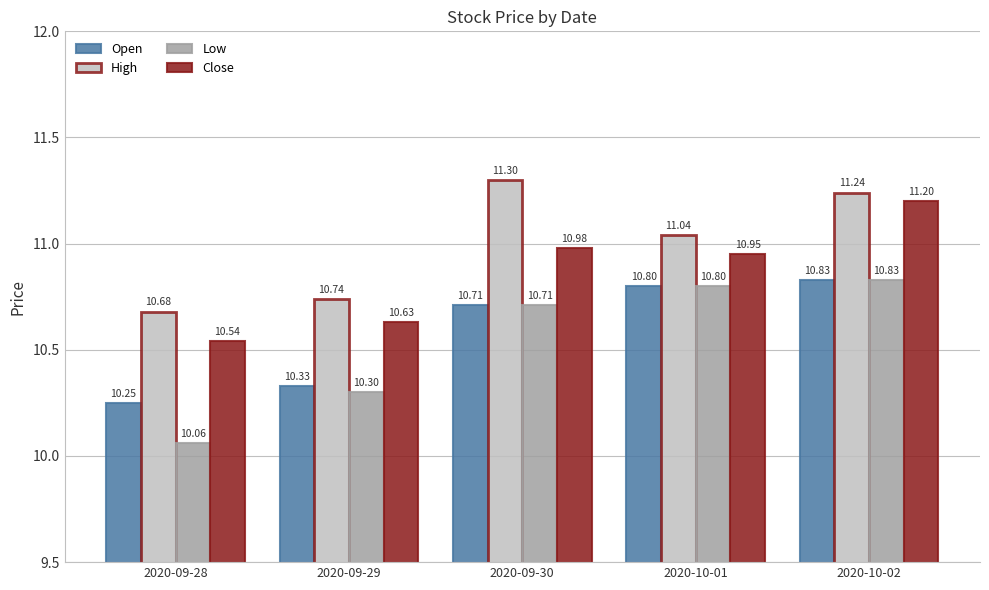

What is the total value across all series at 2020-09-29?

42.0